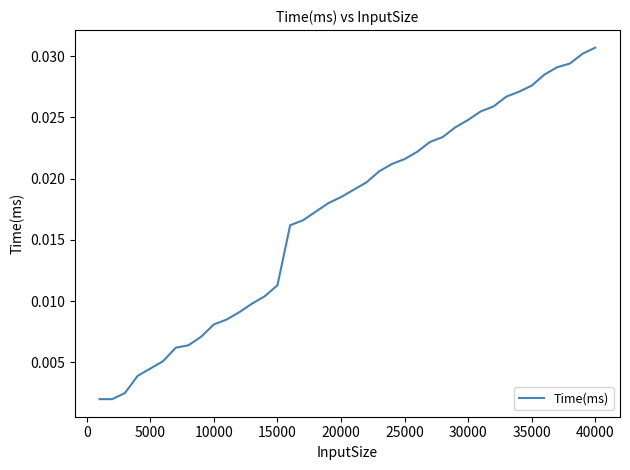

How many lines are shown in the chart?

1